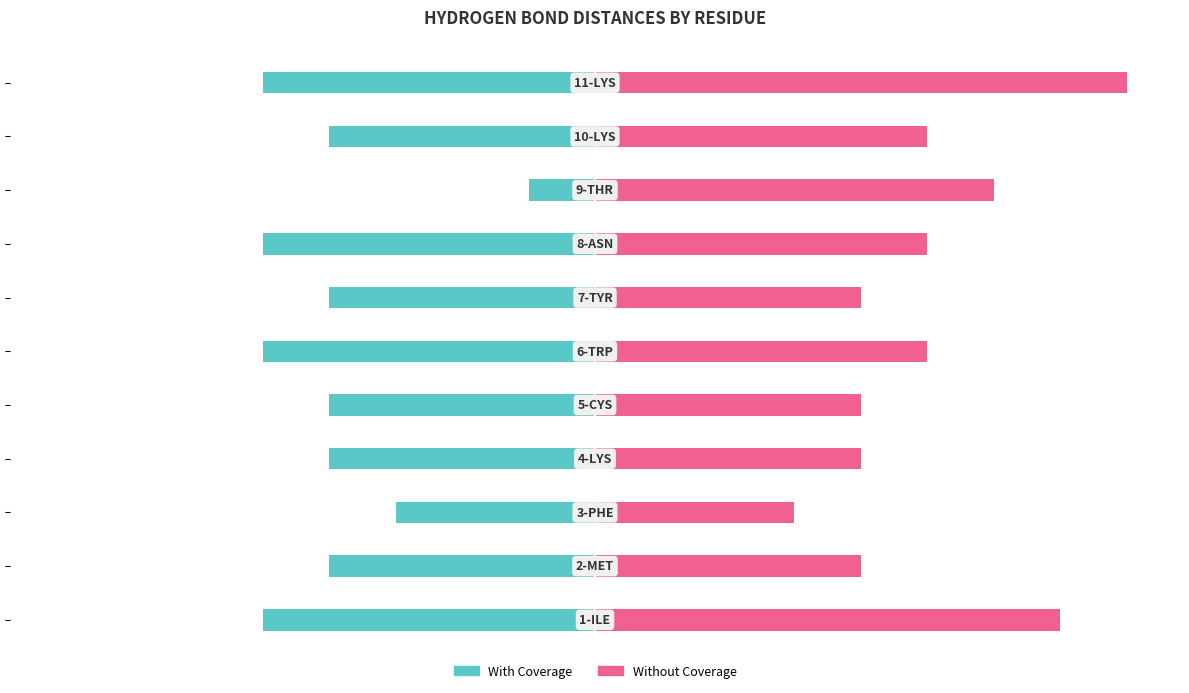

What is the average value of the Without Coverage series?

62.5